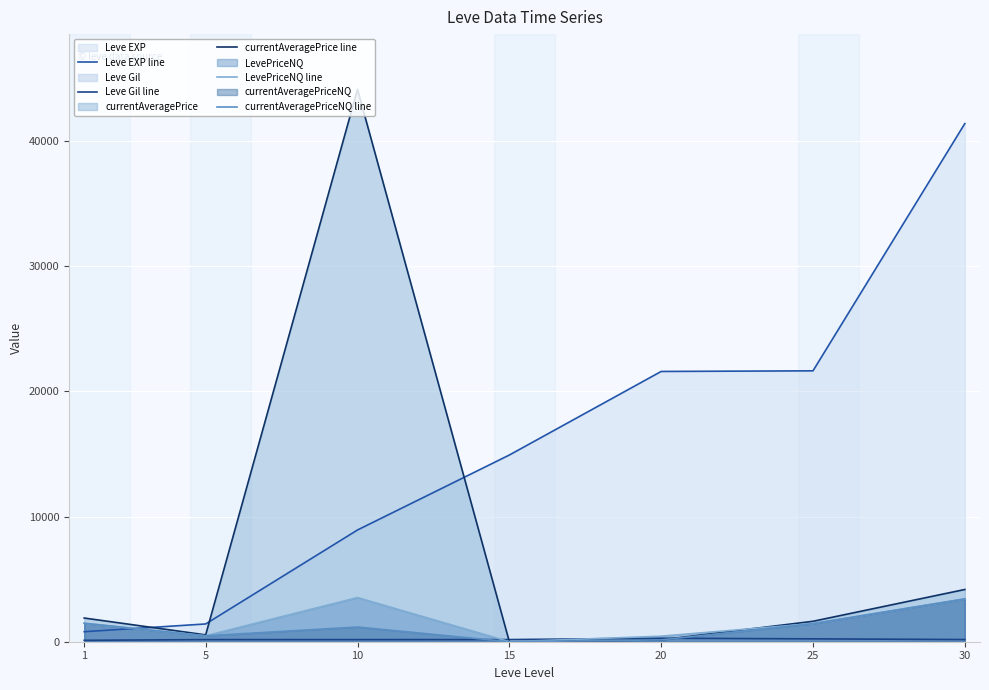

At which category does currentAveragePrice line reach its first local valley?

5